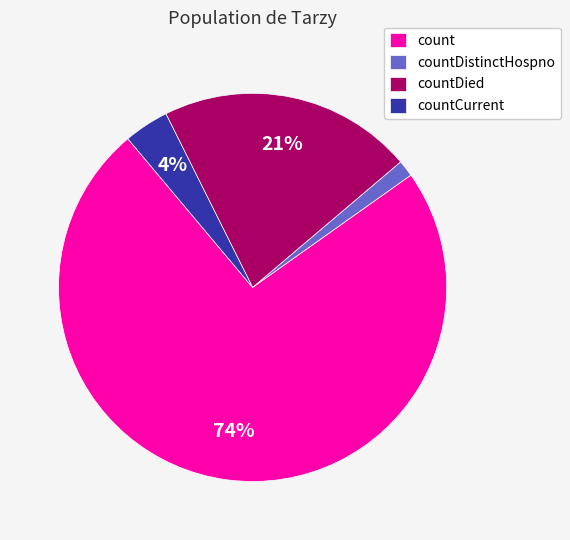

Rank the categories by value from highest to lowest.

count, countDied, countCurrent, countDistinctHospno